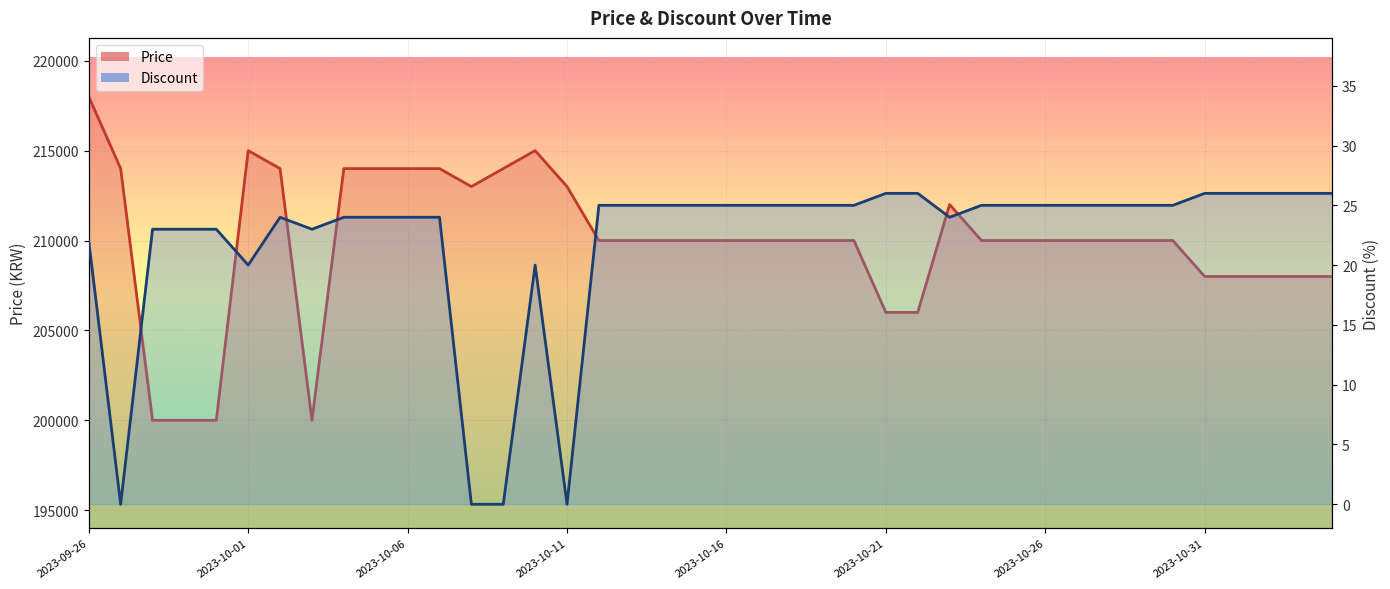

What is the greatest value displayed?

218000